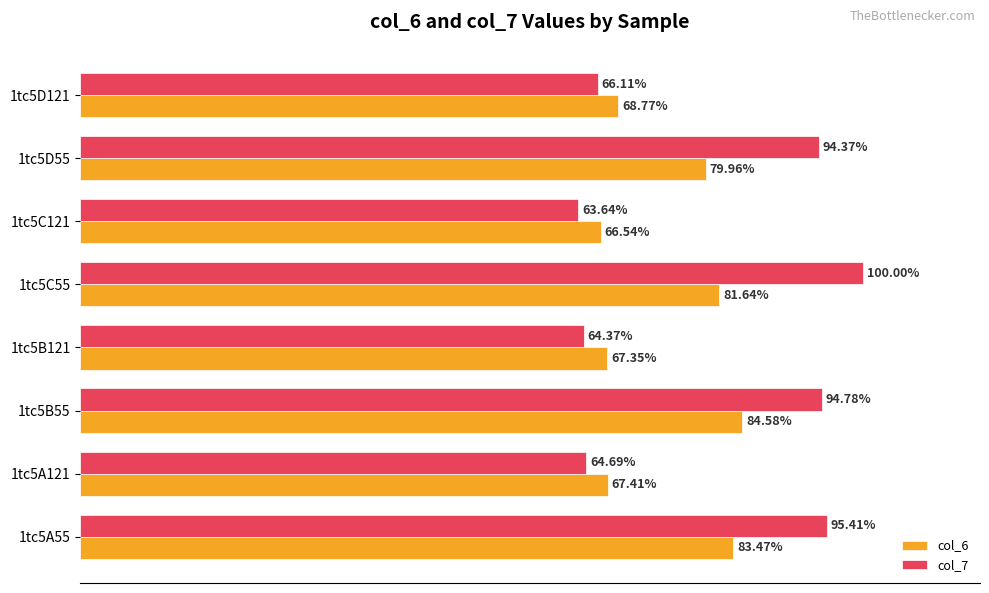

Rank the series by their average value, from lowest to highest.

col_6, col_7